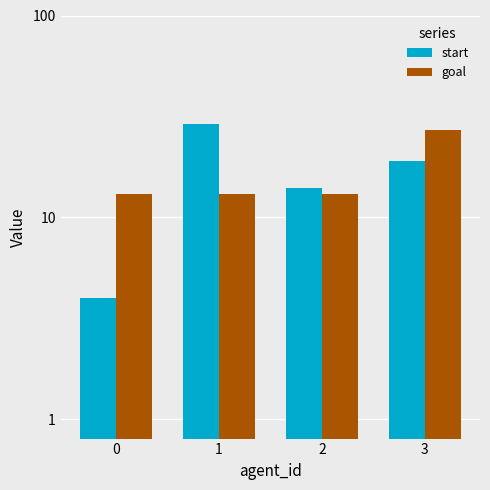

Is the value of goal at 0 greater than the value of start at 2?

No